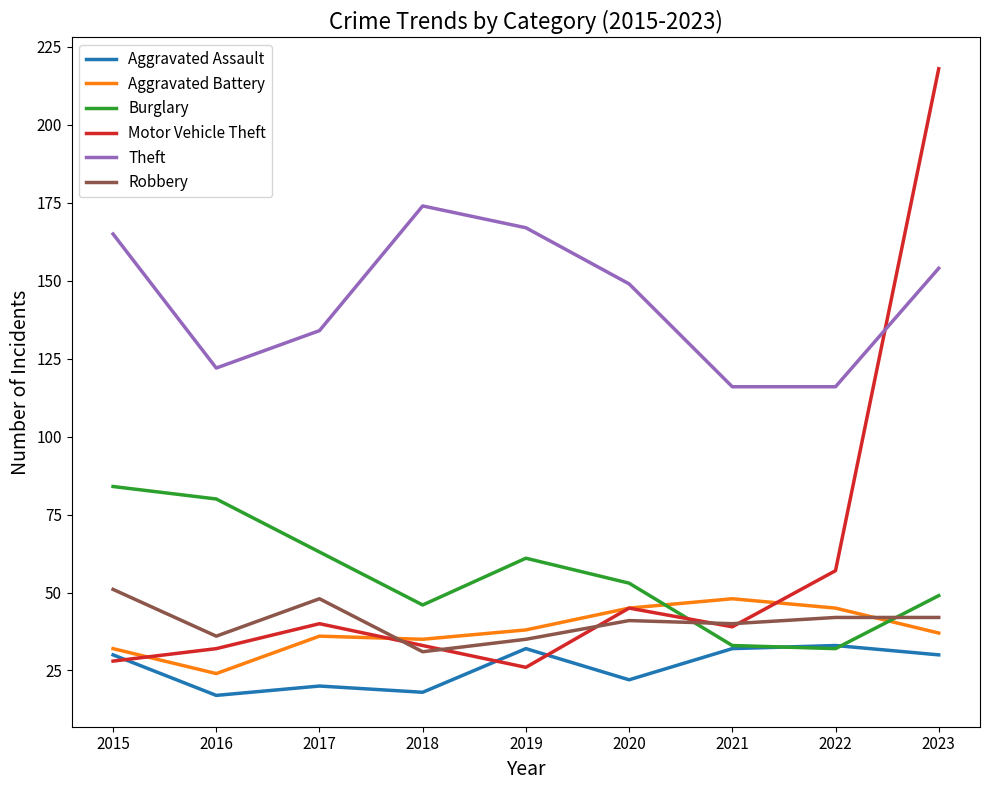

What is the maximum value shown in the chart?

218